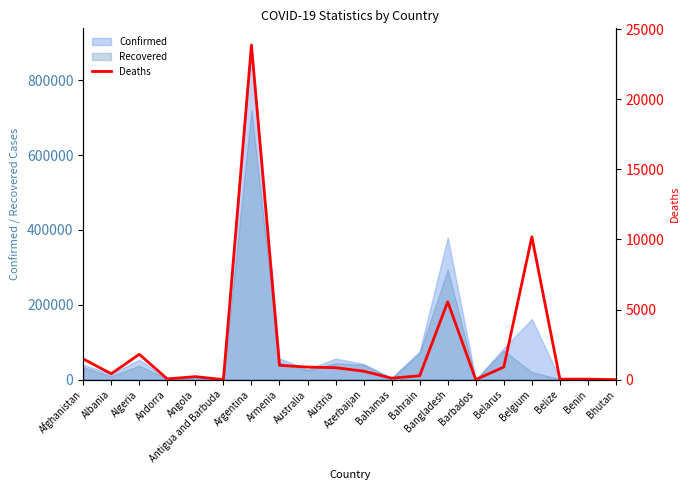

The Recovered series shows 39404 at Azerbaijan. True or false?

True